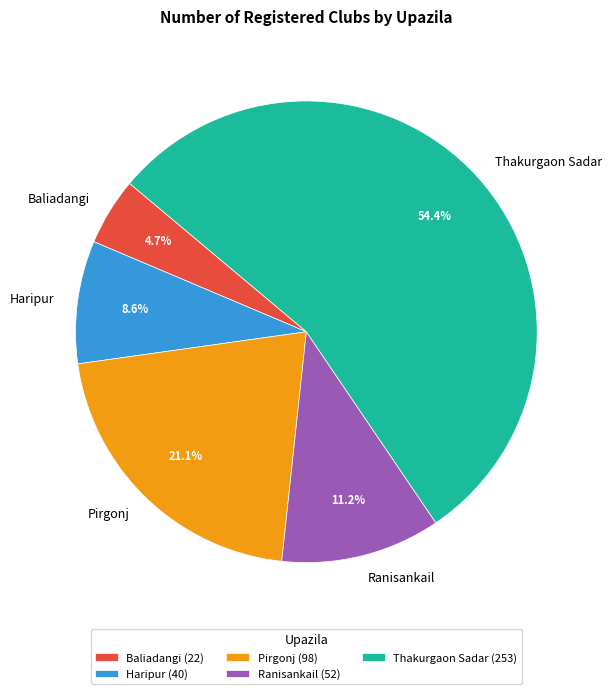

To the nearest percent, what portion does Haripur represent?

9%